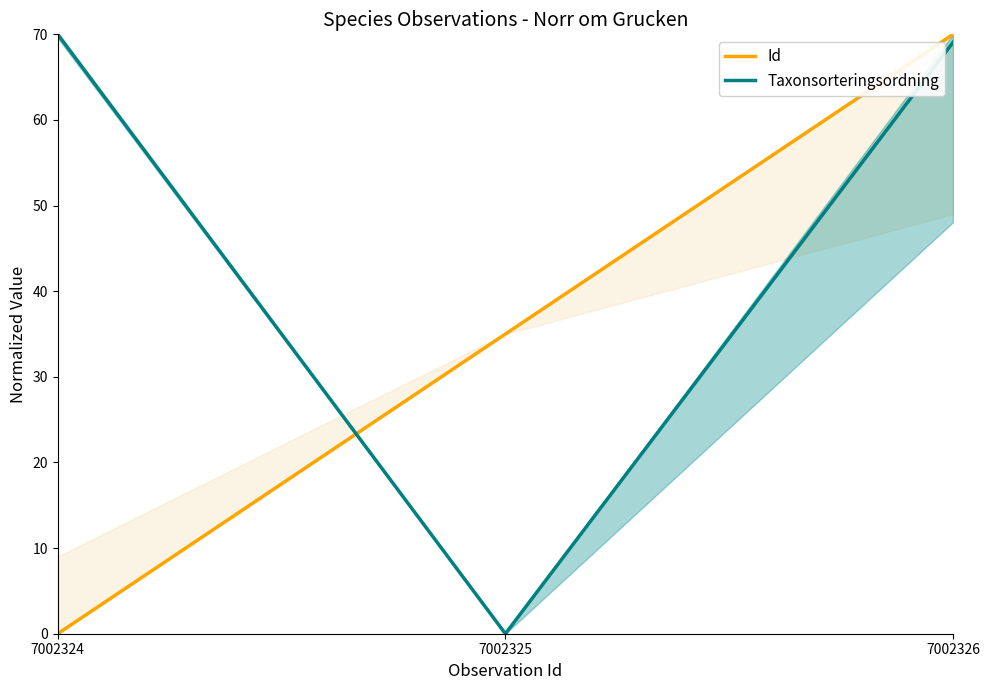

At which label does Id first exceed 35?

7002326